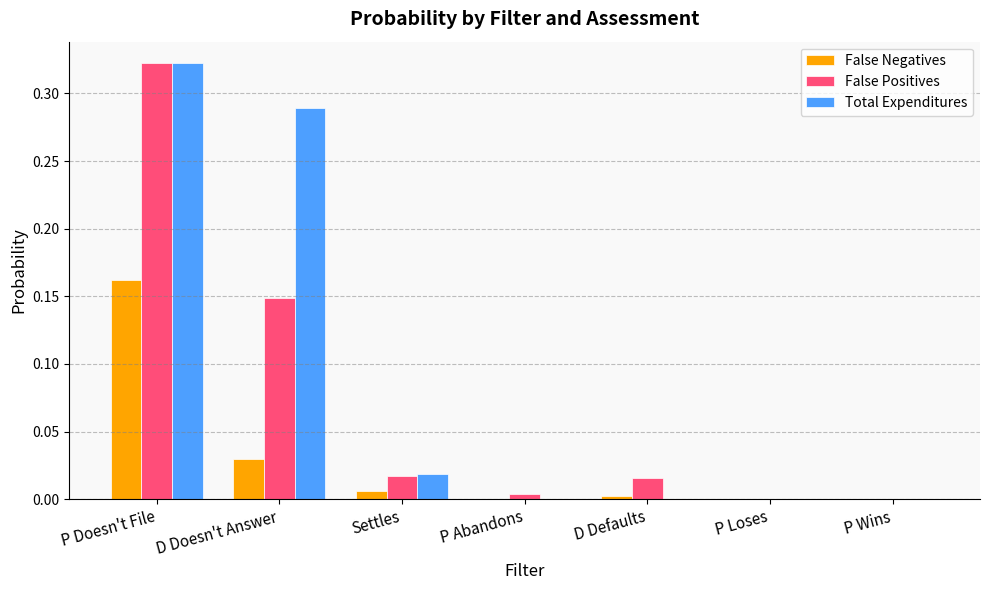

The value of False Negatives at P Loses is 0.0. True or false?

True